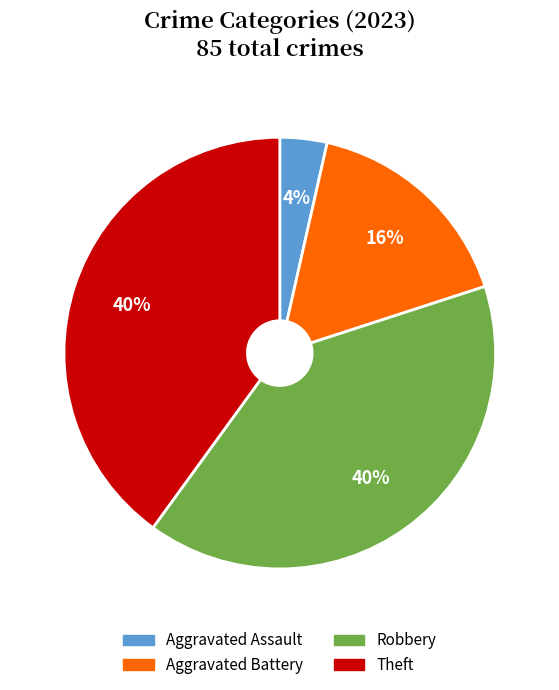

Does any single category account for the majority?

No